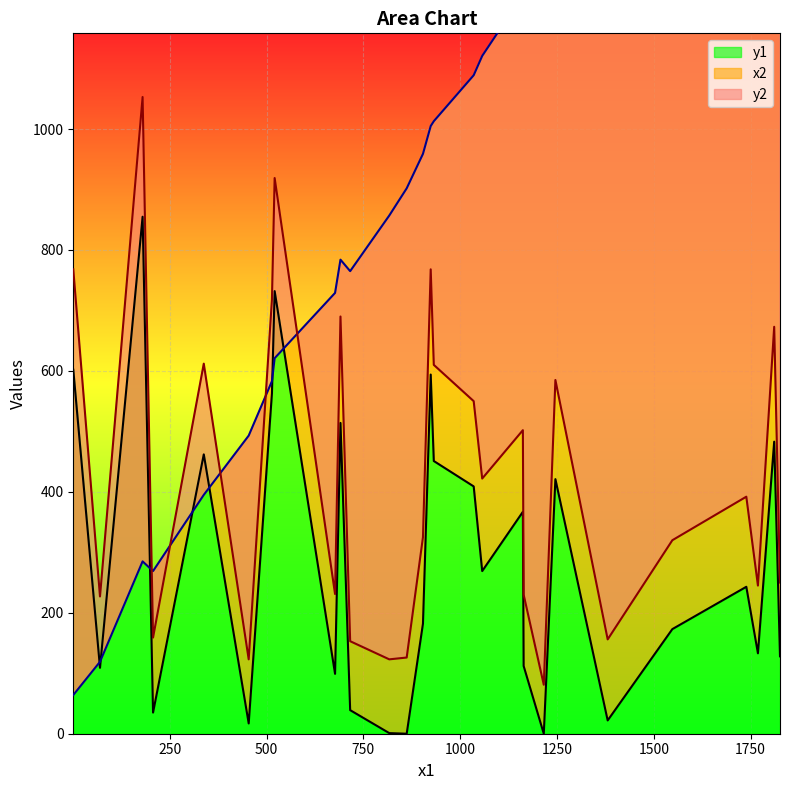

At which category is the sum across all series the highest?

1811